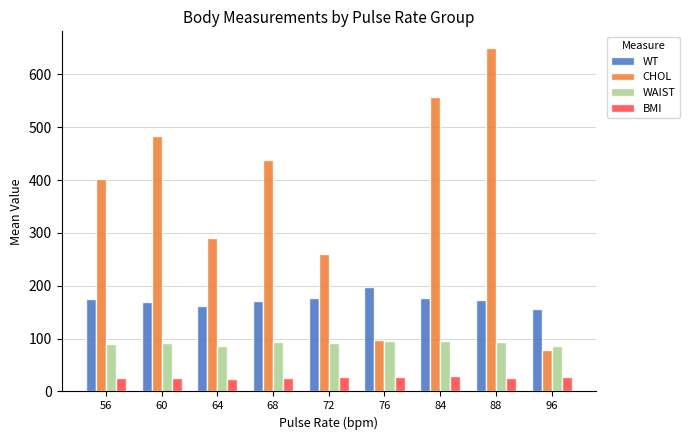

Rank the series by their average value, from lowest to highest.

BMI, WAIST, WT, CHOL